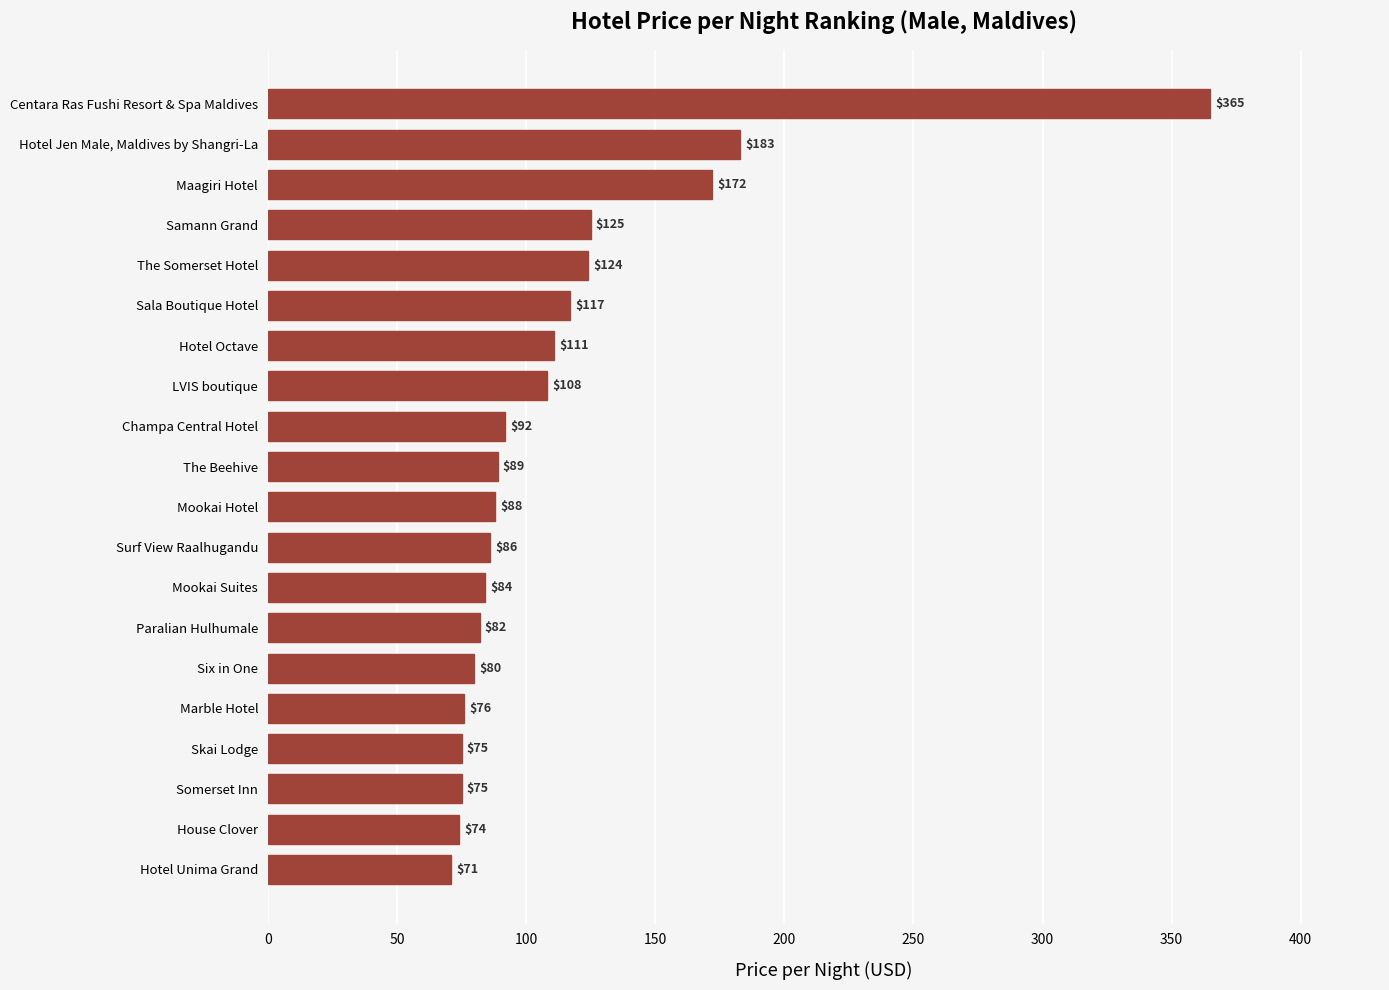

What is the difference between the maximum and minimum values?

294